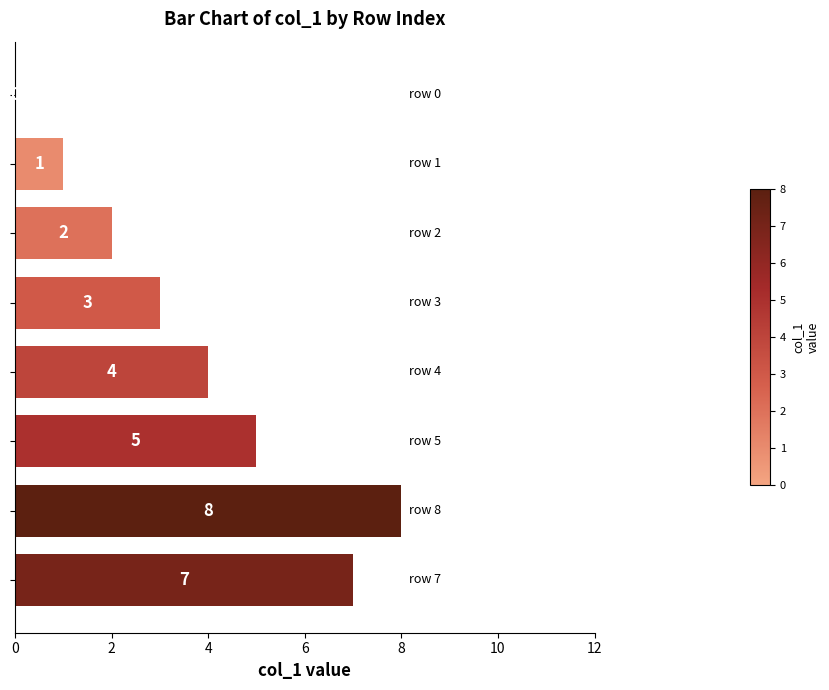

How many categories are shown in the chart?

8